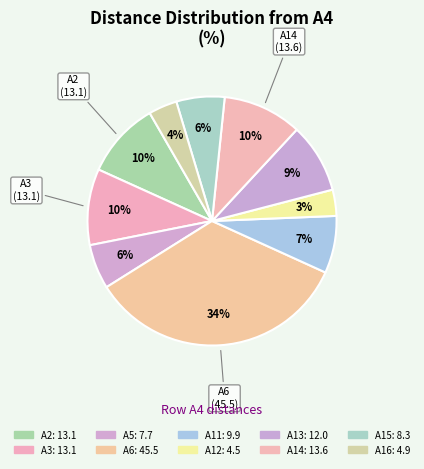

Is there a majority slice in this chart?

No